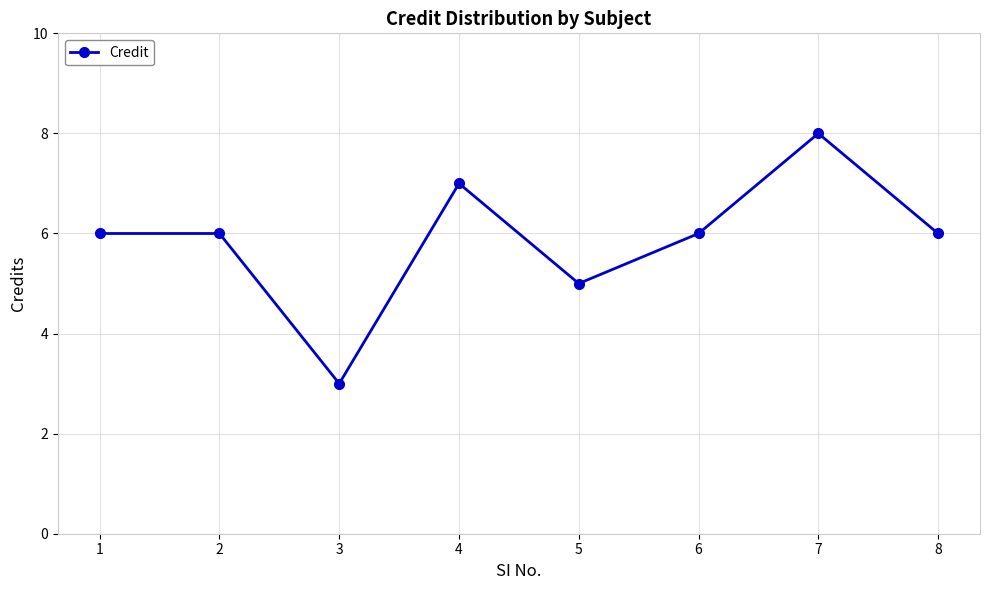

Read the value at 4.

7